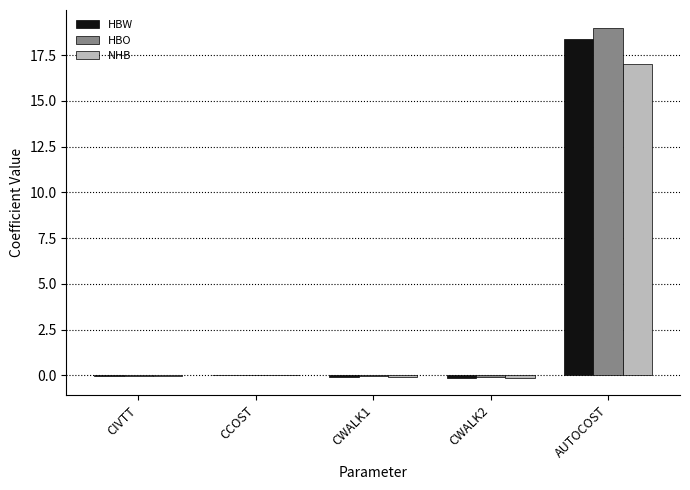

What is the sum of all NHB values?

16.8